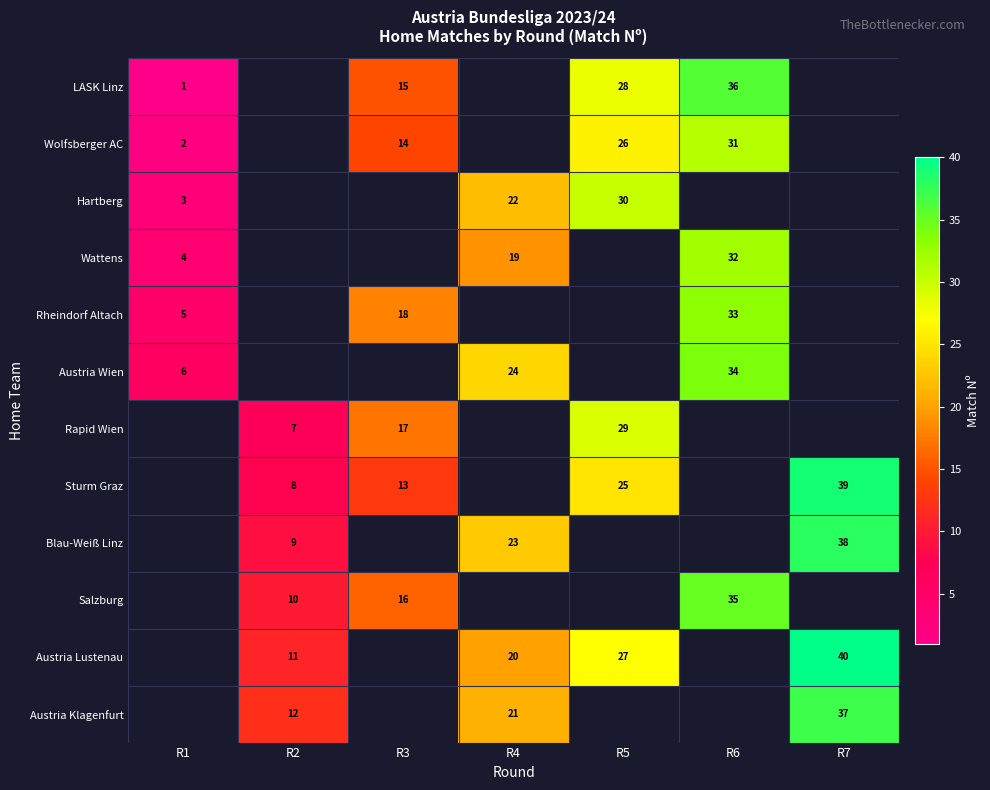

What is the difference between the Austria Lustenau values at R5 and R4?

7